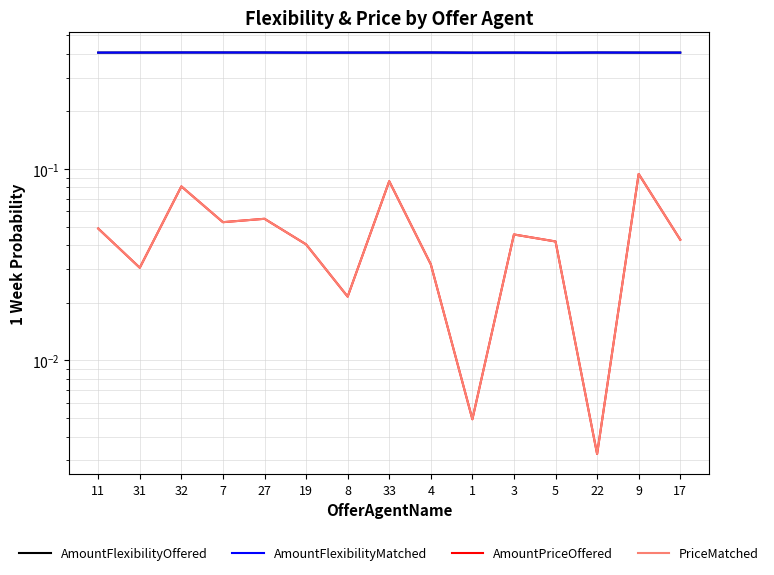

What value does the AmountPriceOffered series have at 32?

0.1